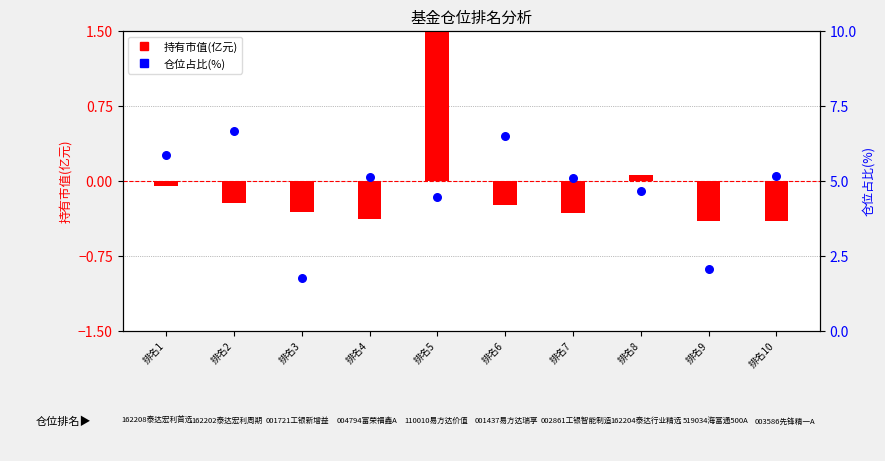

Which series has the largest total across all categories?

仓位占比(%)